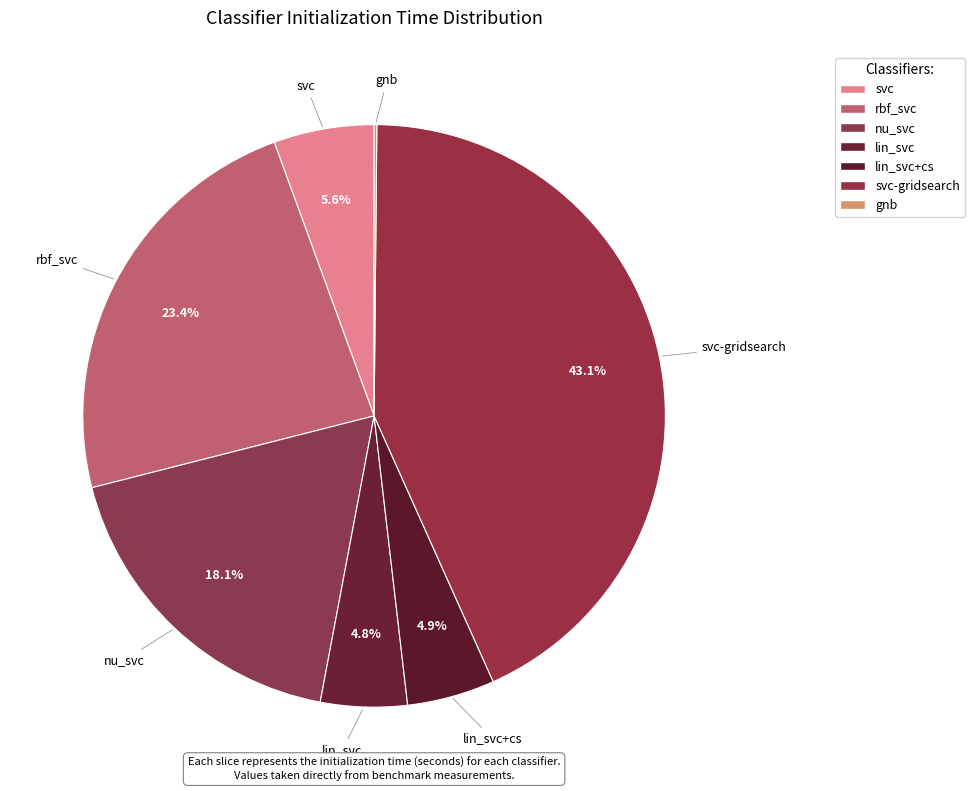

Rank the categories by value from lowest to highest.

gnb, lin_svc, lin_svc+cs, svc, nu_svc, rbf_svc, svc-gridsearch